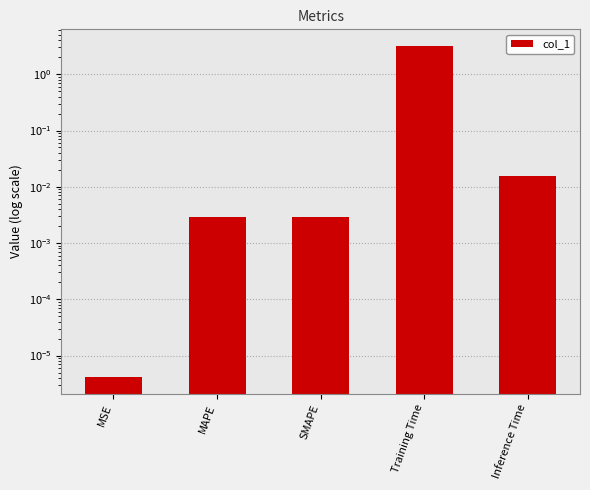

What is the difference between the values at Inference Time and Training Time?

3.2